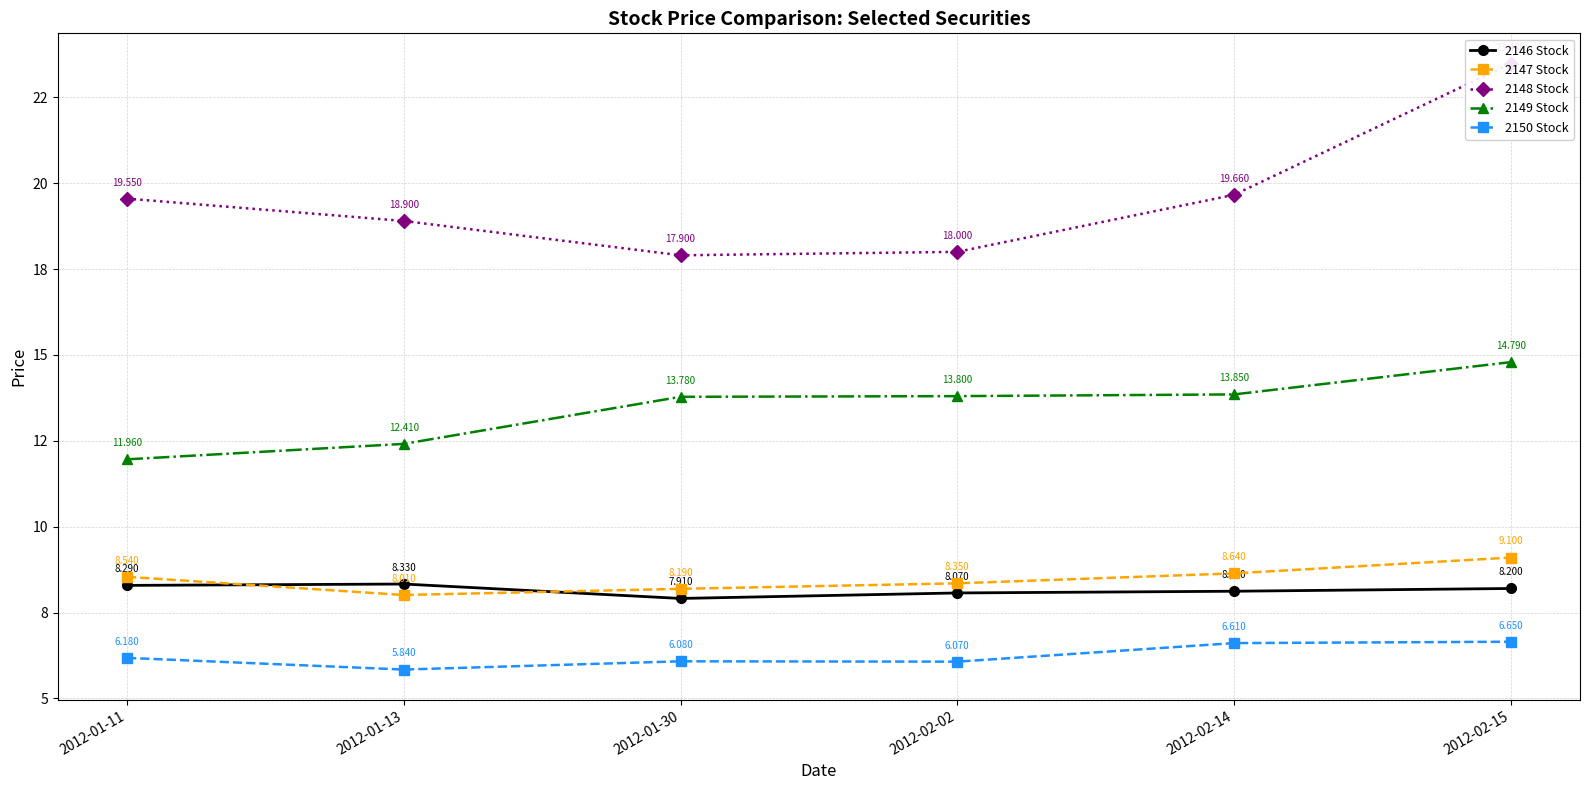

What are all the series names shown in the legend?

2146 Stock, 2147 Stock, 2148 Stock, 2149 Stock, 2150 Stock